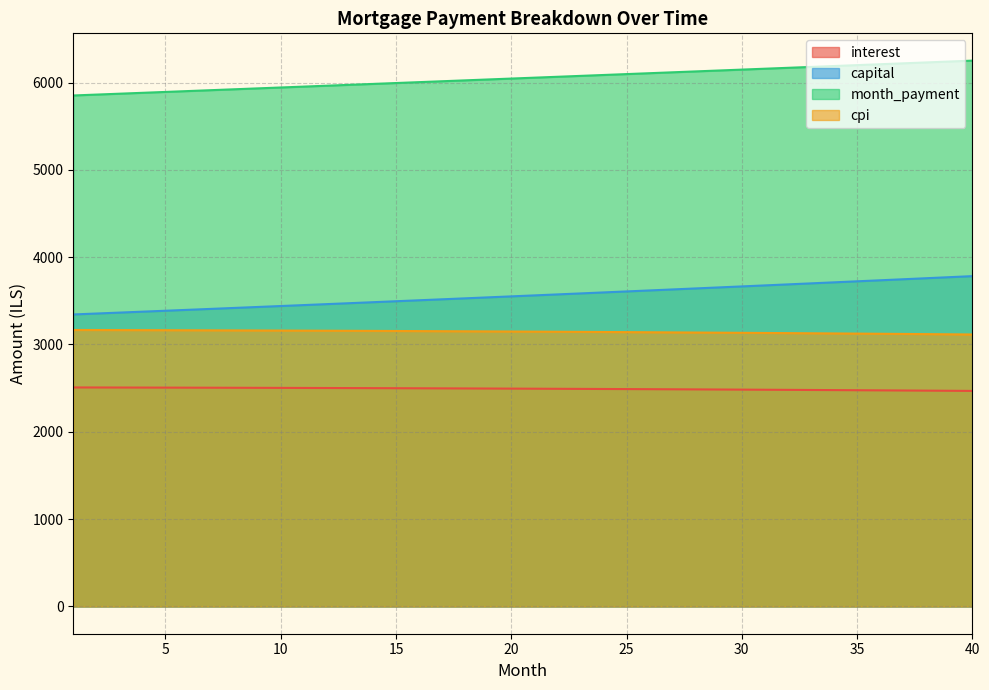

Which series has the largest range (max minus min)?

capital